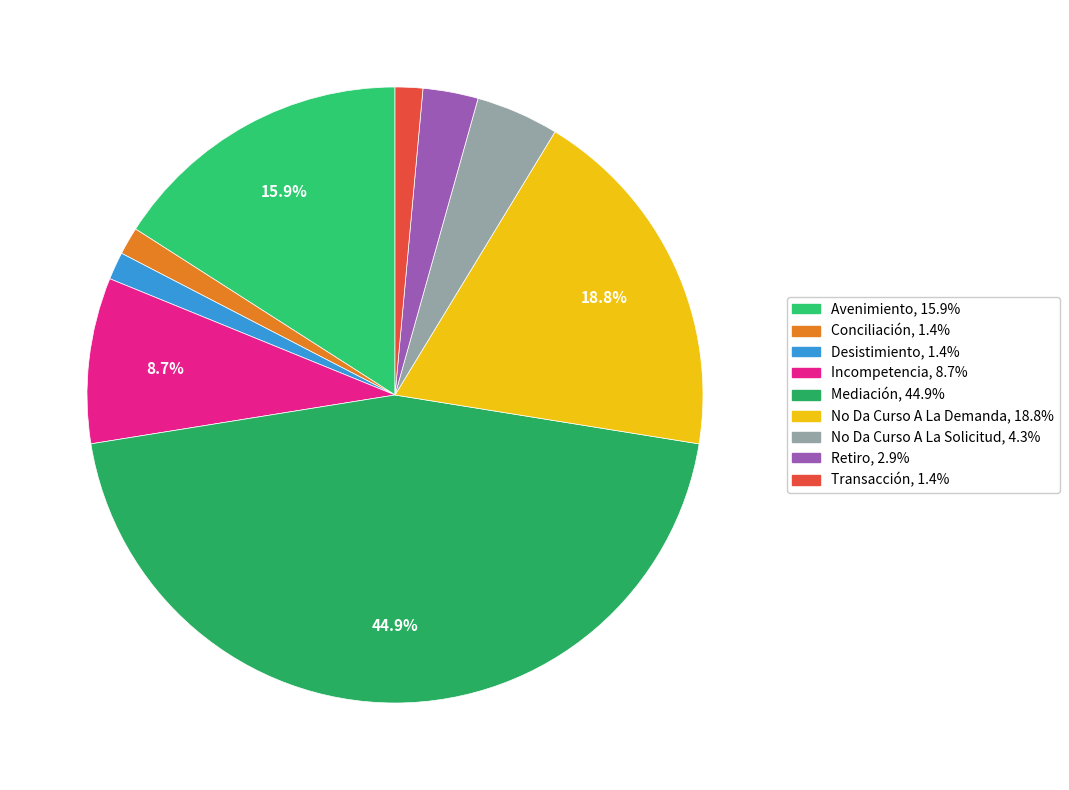

What portion of the pie excludes Transacción?

98.6%